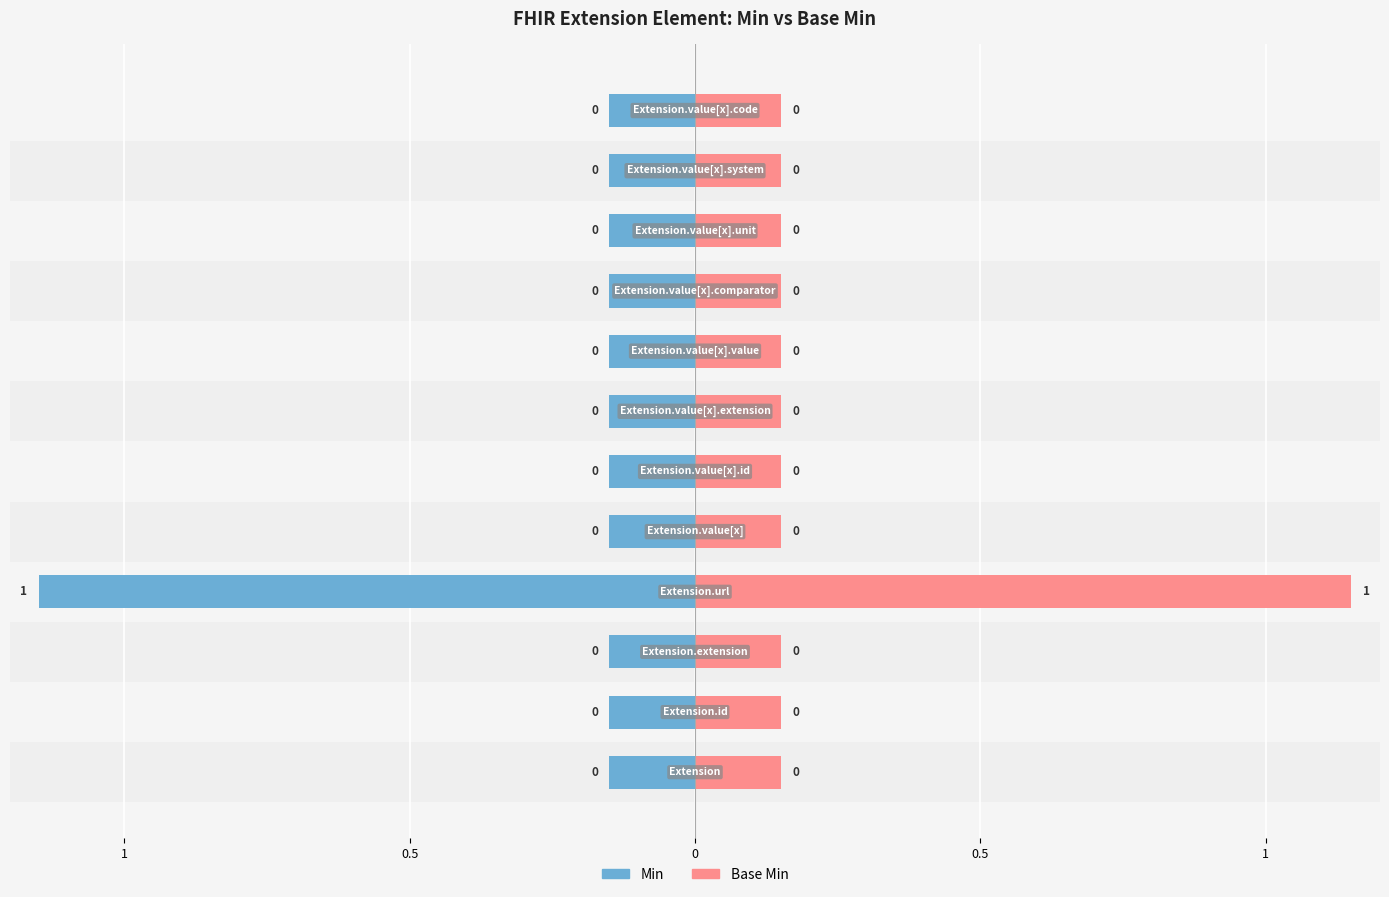

Count the Base Min values in the range 0 to 1.

11